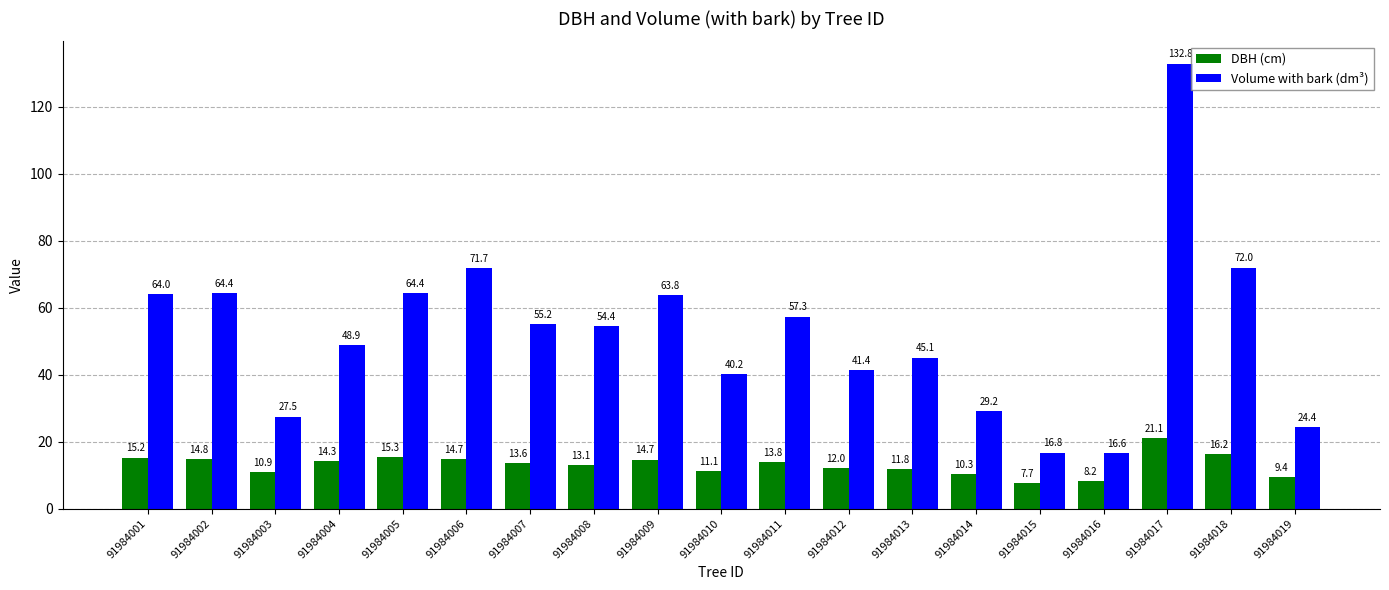

Rank the series by their maximum value, from highest to lowest.

Volume with bark (dm³), DBH (cm)